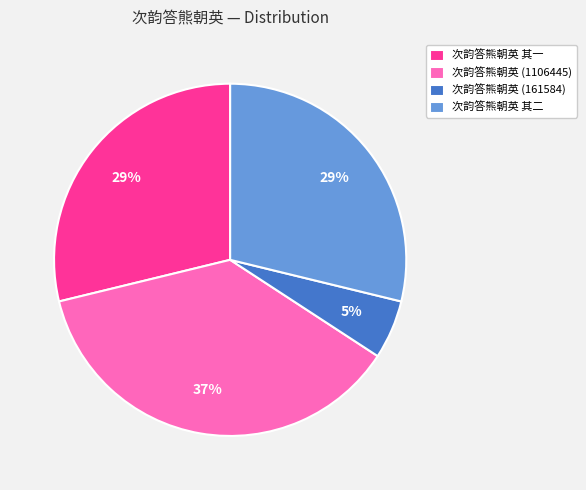

Is there a majority slice in this chart?

No